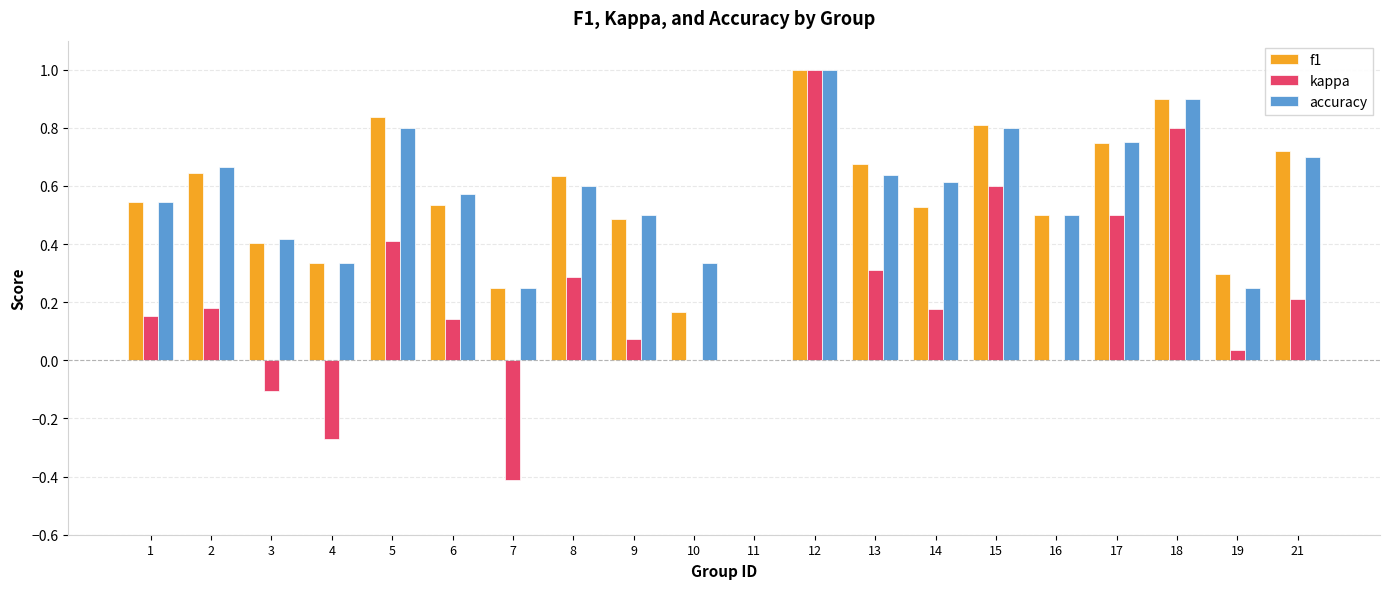

What are all the series names shown in the legend?

f1, kappa, accuracy